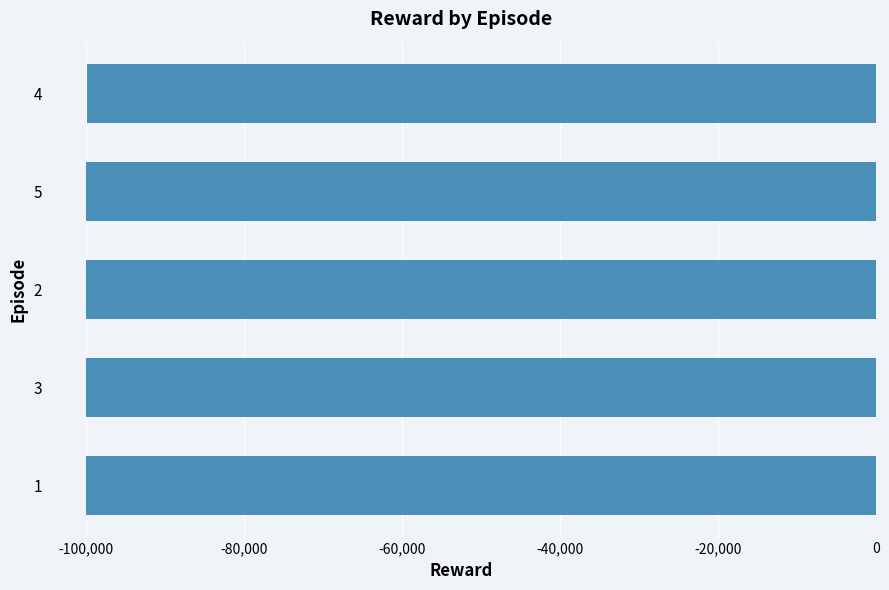

What is the average value?

-99936.6